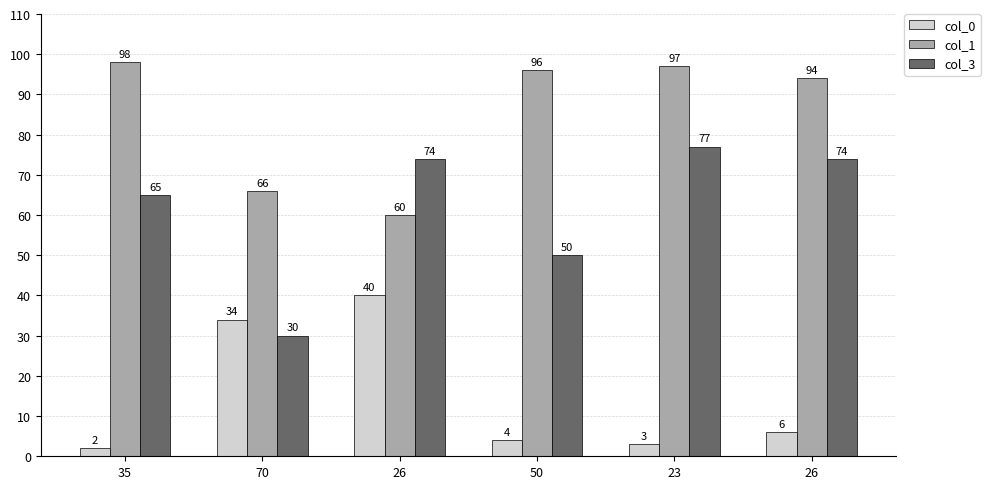

What is the value of the col_1 bar at the 1st from the left?

98